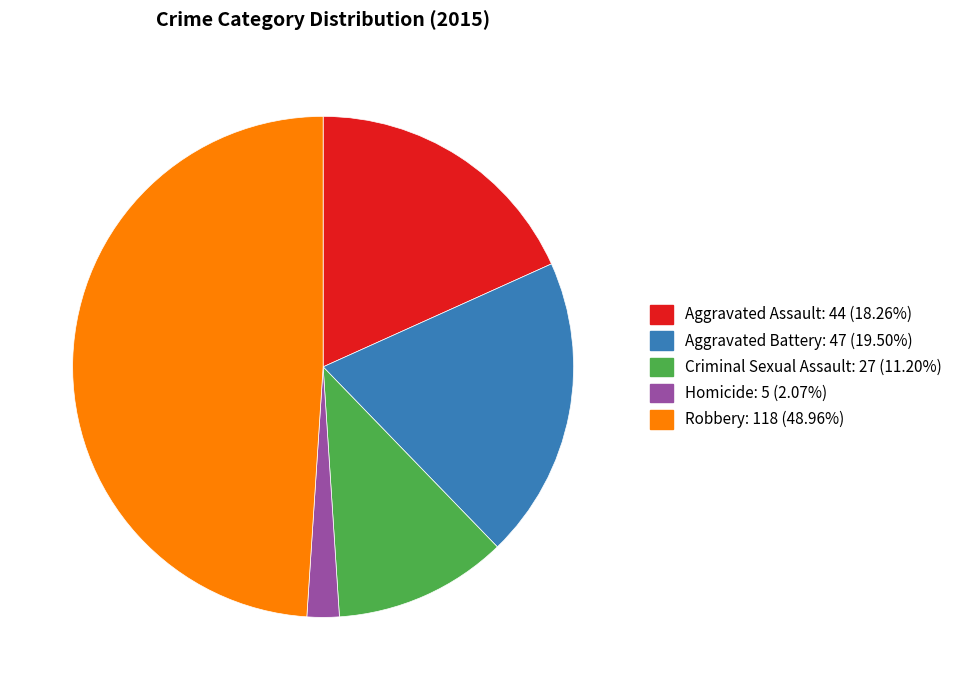

How many segments does this pie chart have?

5